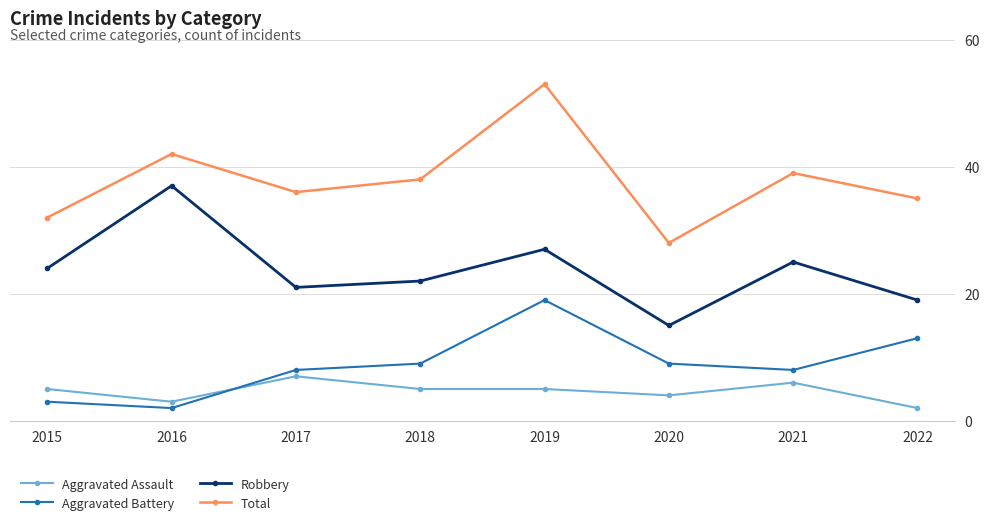

What is the value of the Robbery point at the 6th from the left?

15